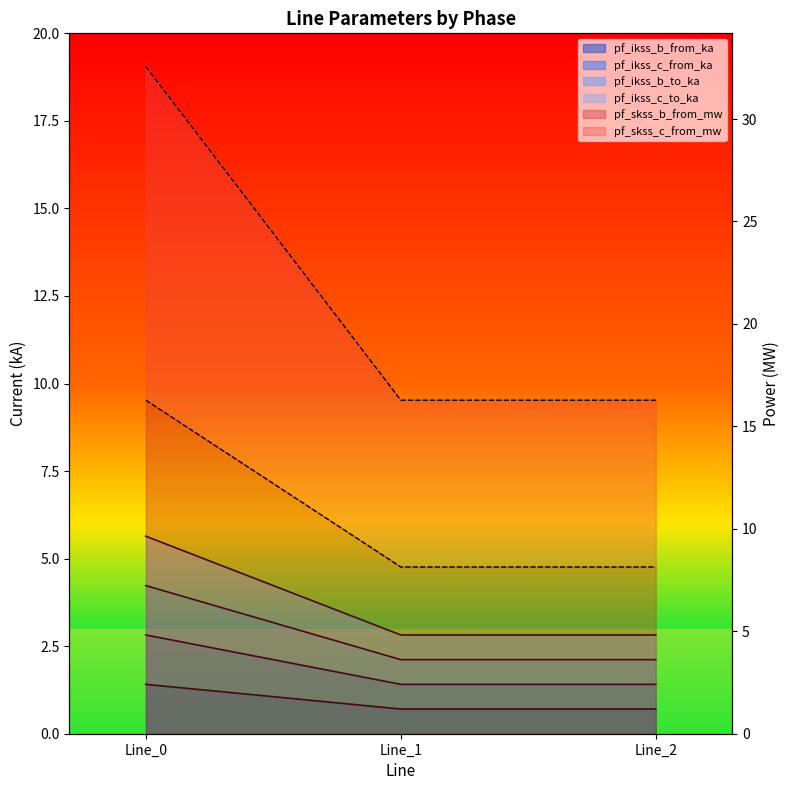

Rank the series at Line_0 from lowest to highest value.

pf_ikss_b_from_ka, pf_ikss_c_from_ka, pf_skss_b_from_mw, pf_ikss_b_to_ka, pf_ikss_c_to_ka, pf_skss_c_from_mw